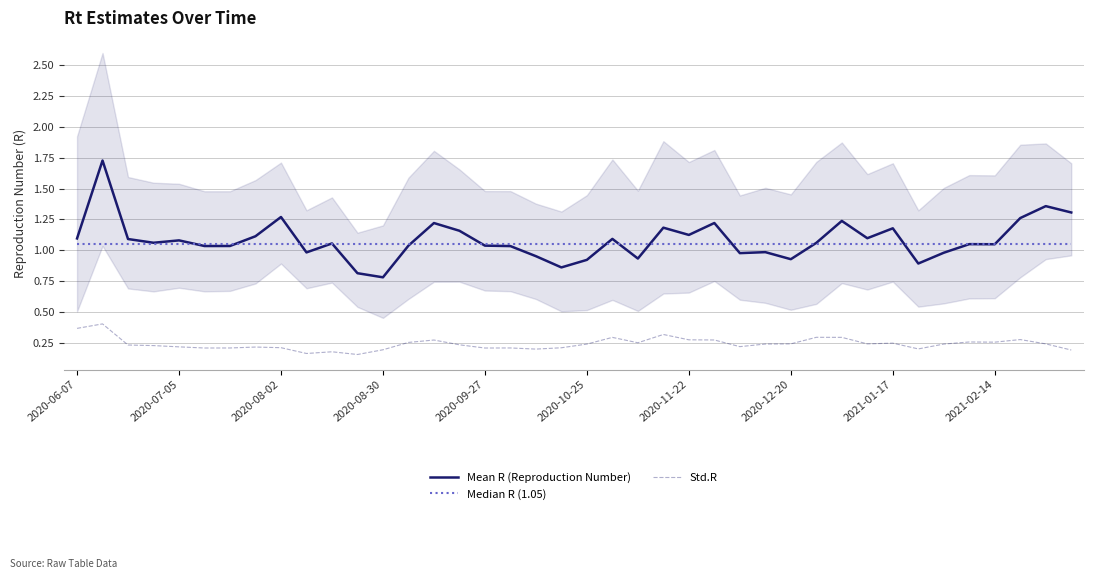

Rank the series at 31 from highest to lowest value.

Mean R (Reproduction Number), Median R (1.05), Std.R